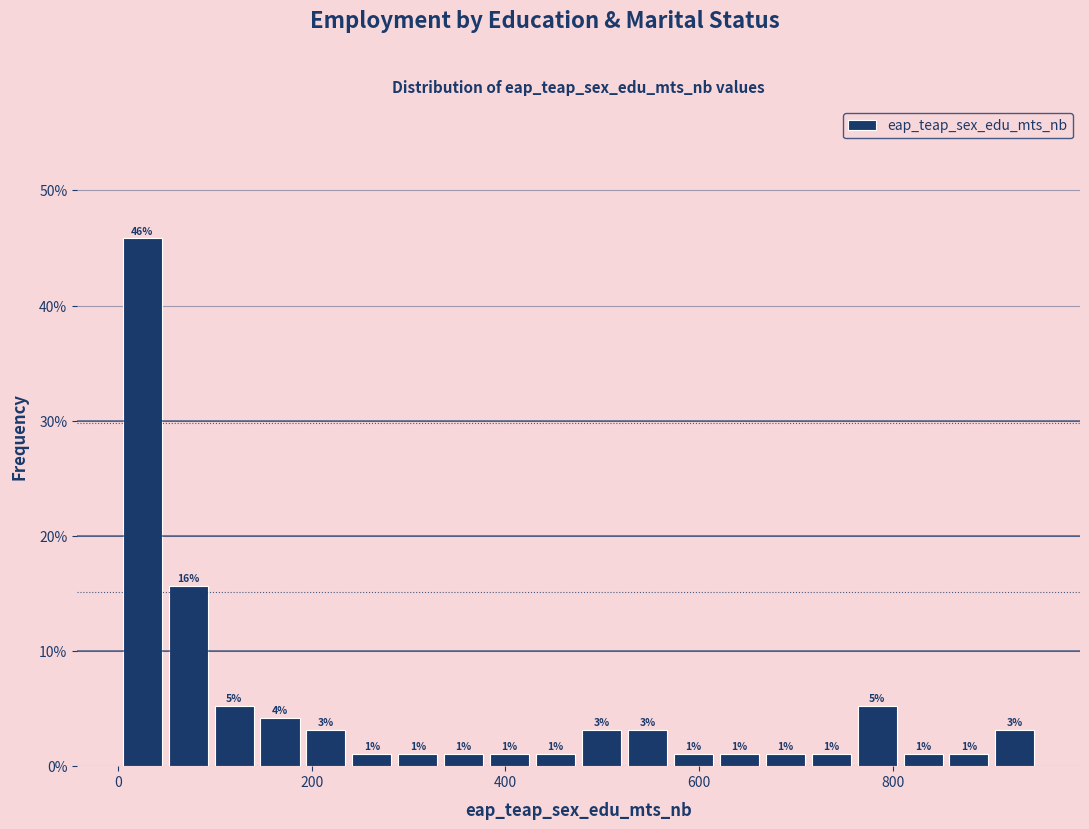

Around what value on the x-axis is the tallest bar? Give the approximate position of its centre, as read against the axis.

20